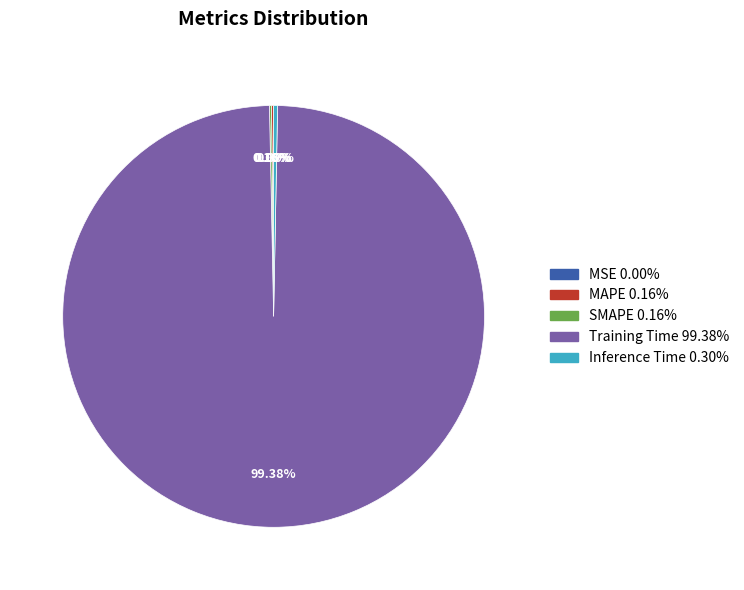

Which slice is the largest?

Training Time